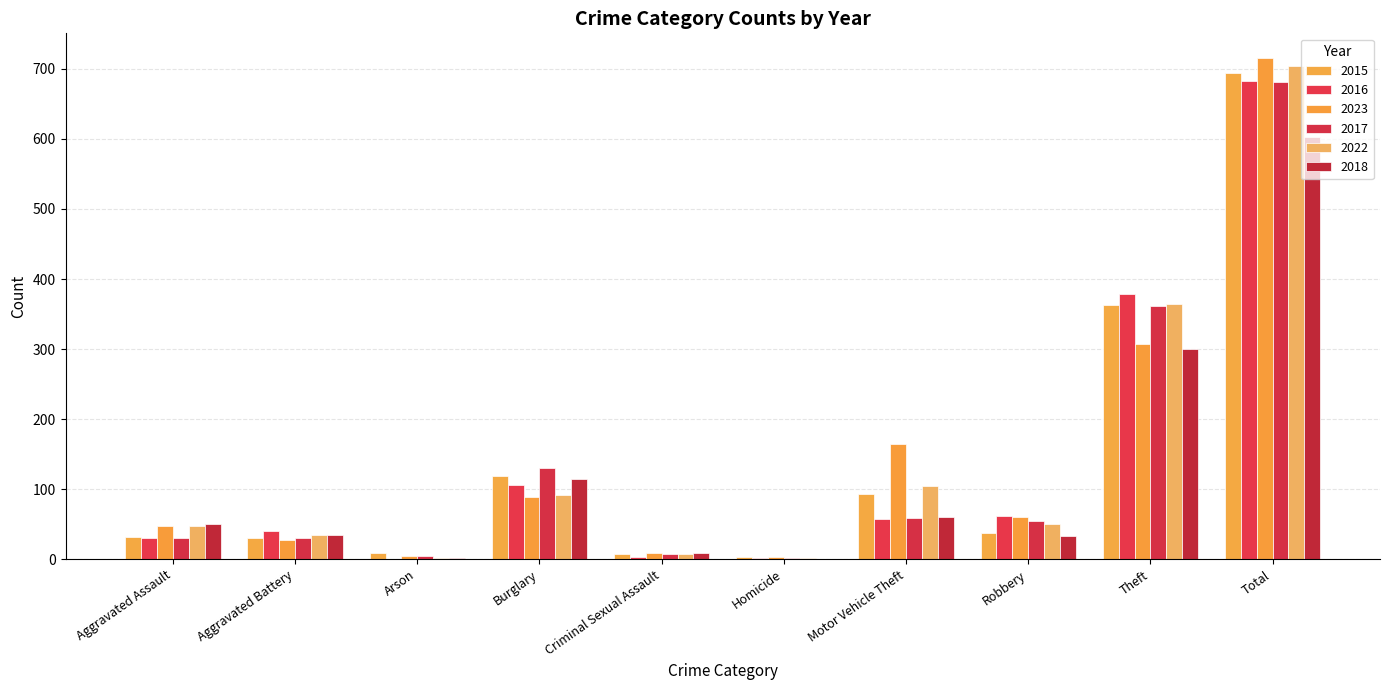

The 2017 series shows 47 at Aggravated Assault. True or false?

False